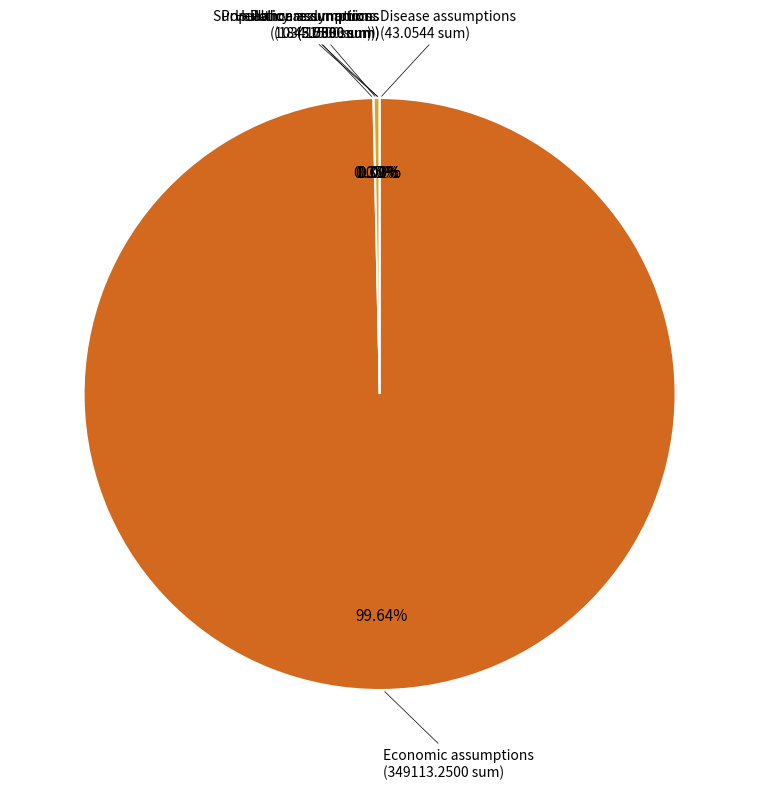

To the nearest percent, what is the average slice percentage?

17%